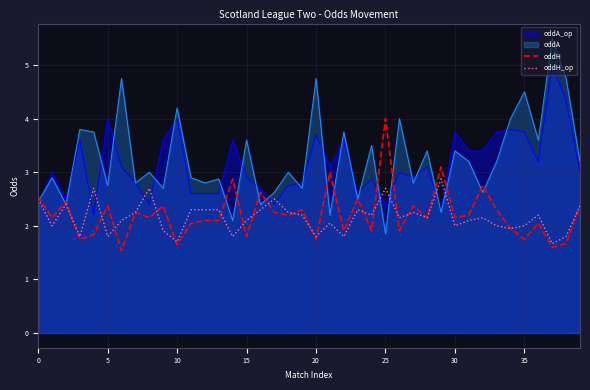

Which series has the widest spread of values?

oddA